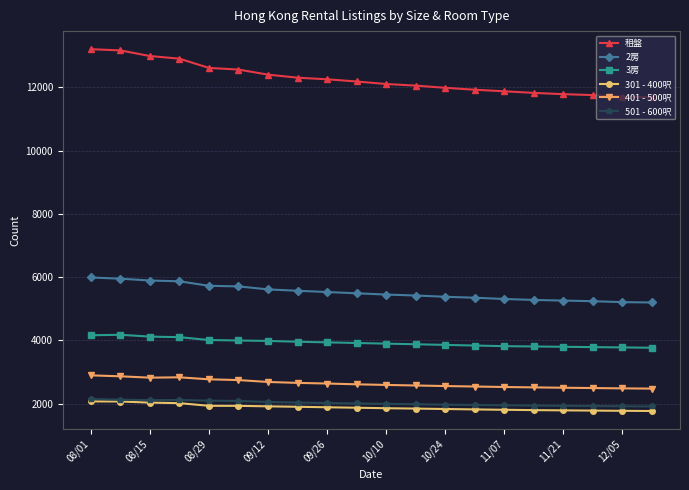

True or false: 501 - 600呎 and 401 - 500呎 cross at least once.

False